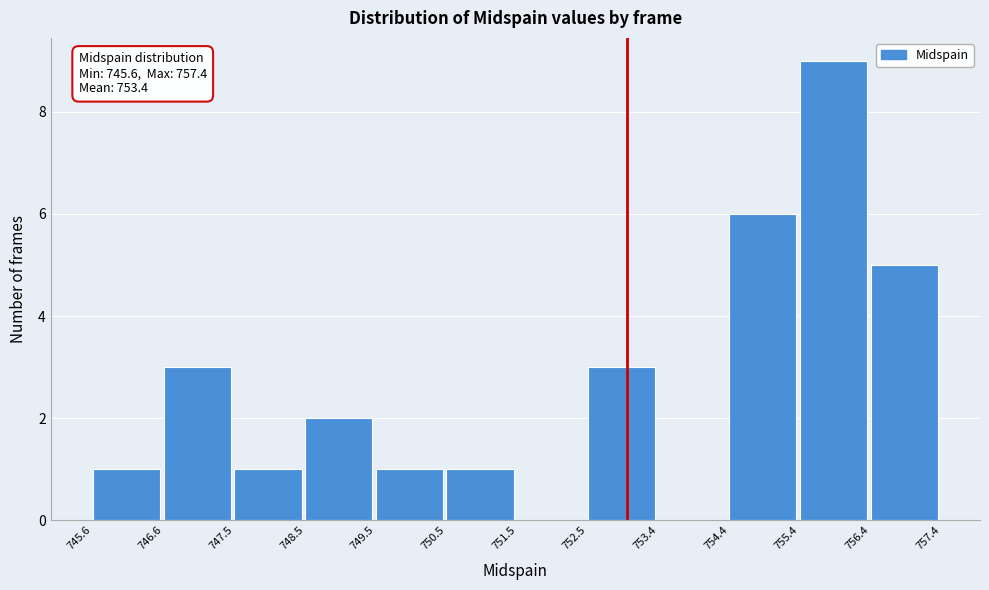

Which range on the x-axis has the tallest bar?

755.4 to 756.4